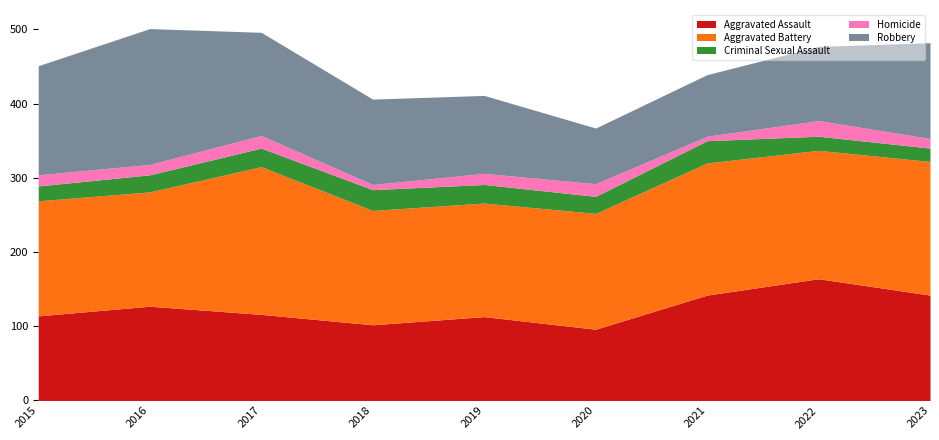

What value does the Criminal Sexual Assault series have at 2019?

25